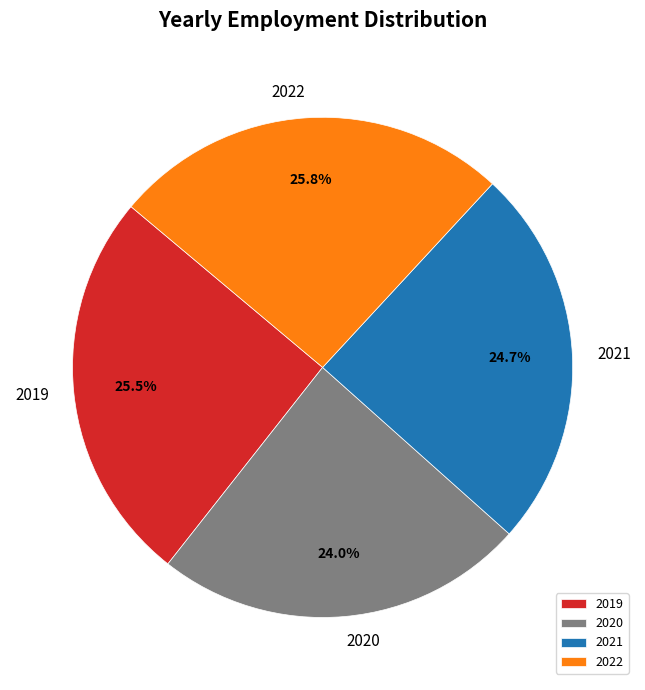

How many slices are in this pie chart?

4